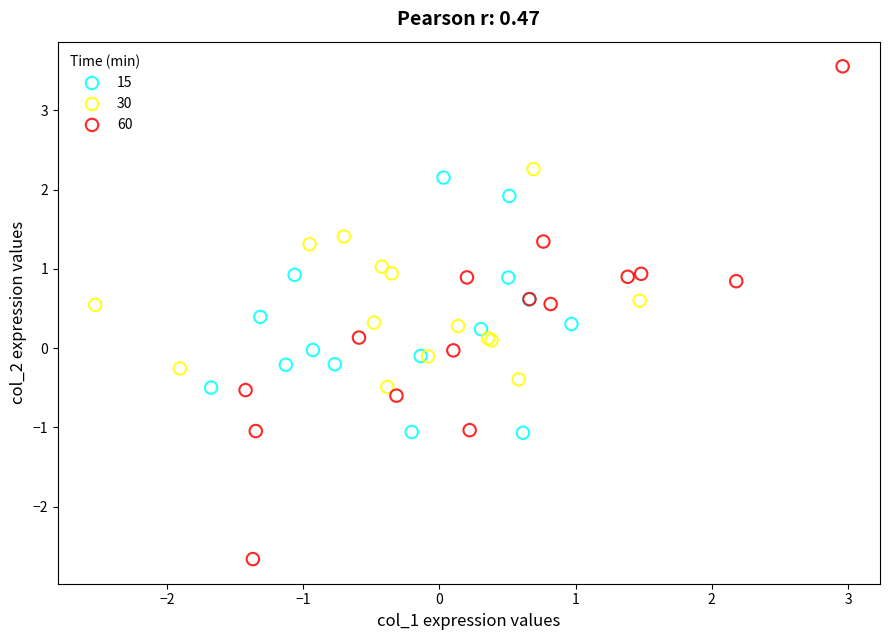

Which series has the largest Y range (max minus min)?

60